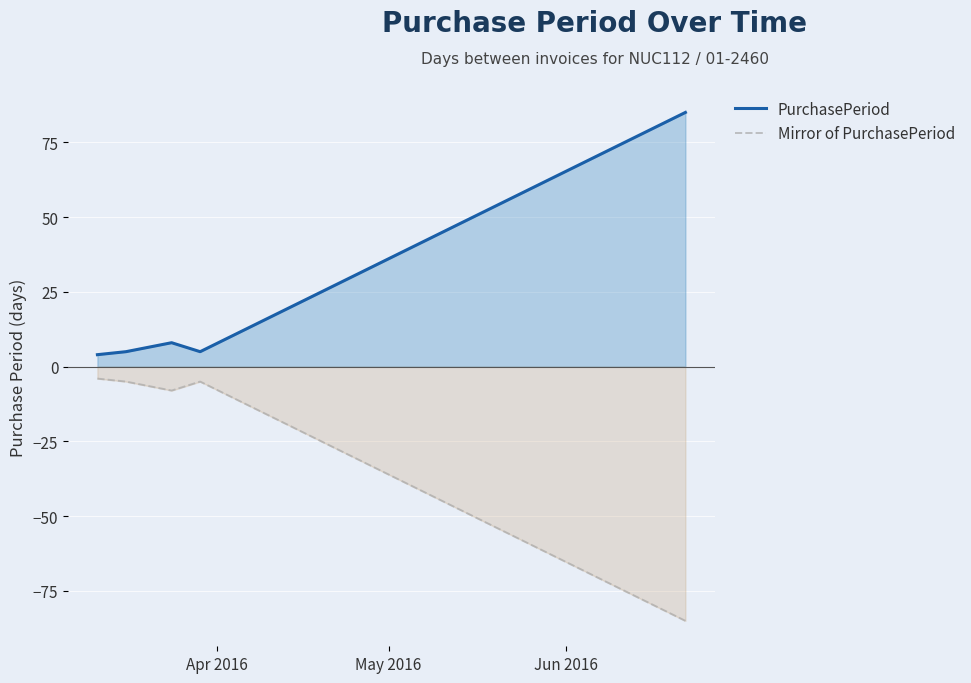

Which series has the largest total across all categories?

PurchasePeriod